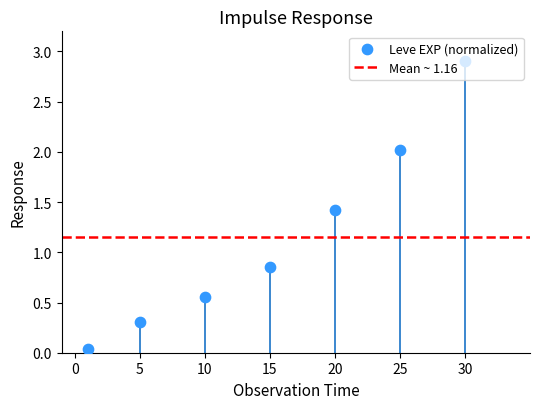

What is the change in value from 15 to 30?

+2.0